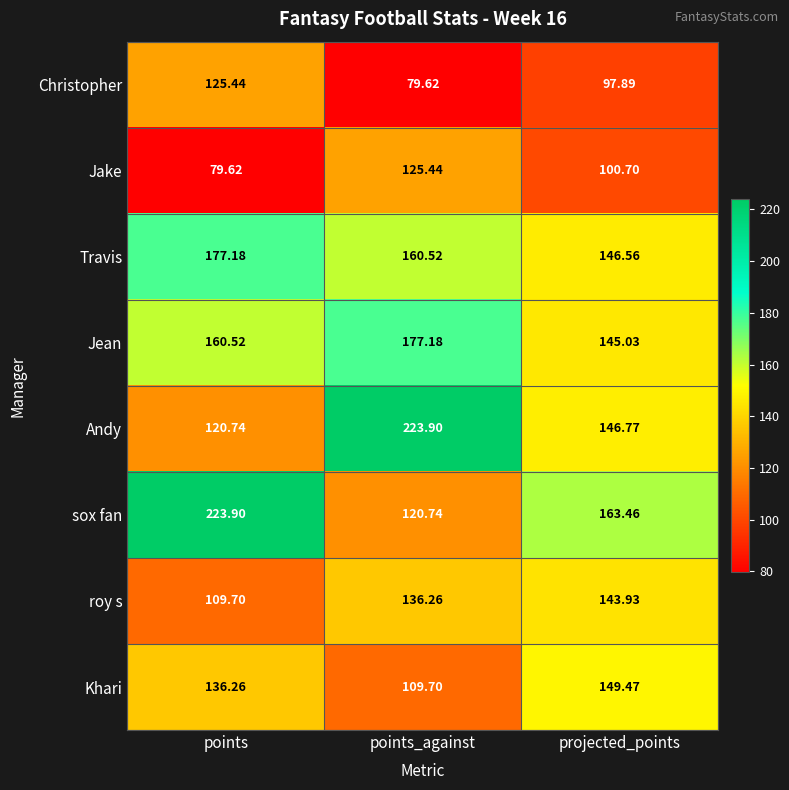

At which label does roy s reach its peak?

projected_points